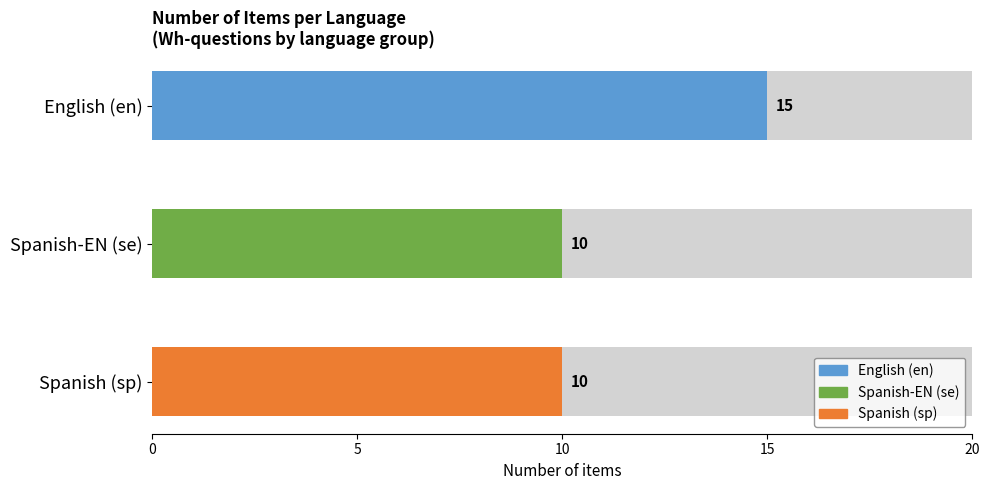

List the labels in order of value, smallest first.

se, sp, en